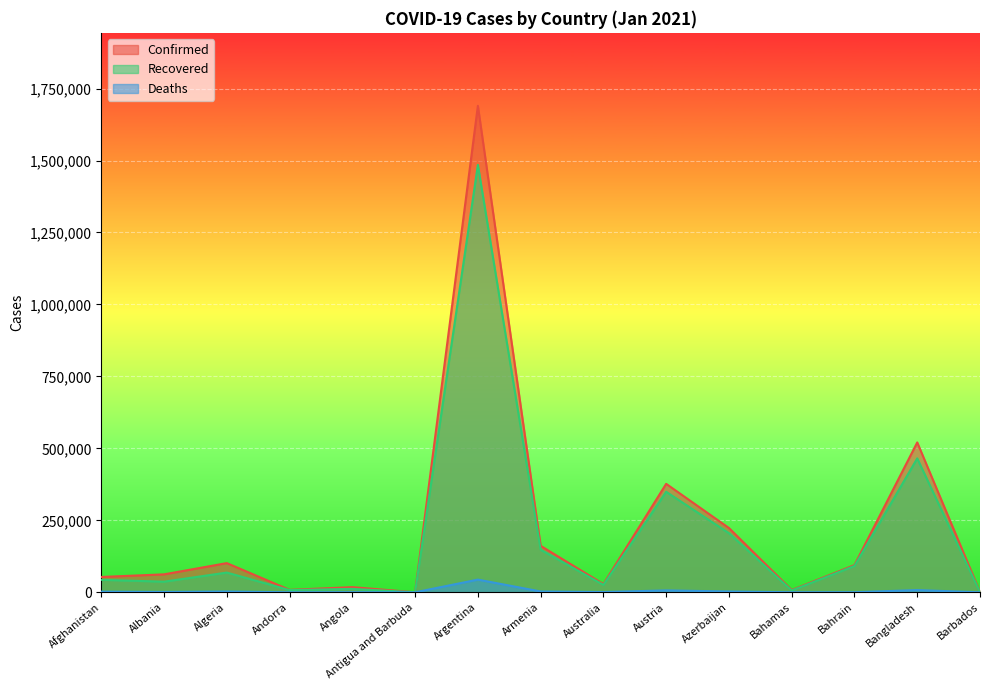

True or false: Confirmed and Recovered cross at least once.

False